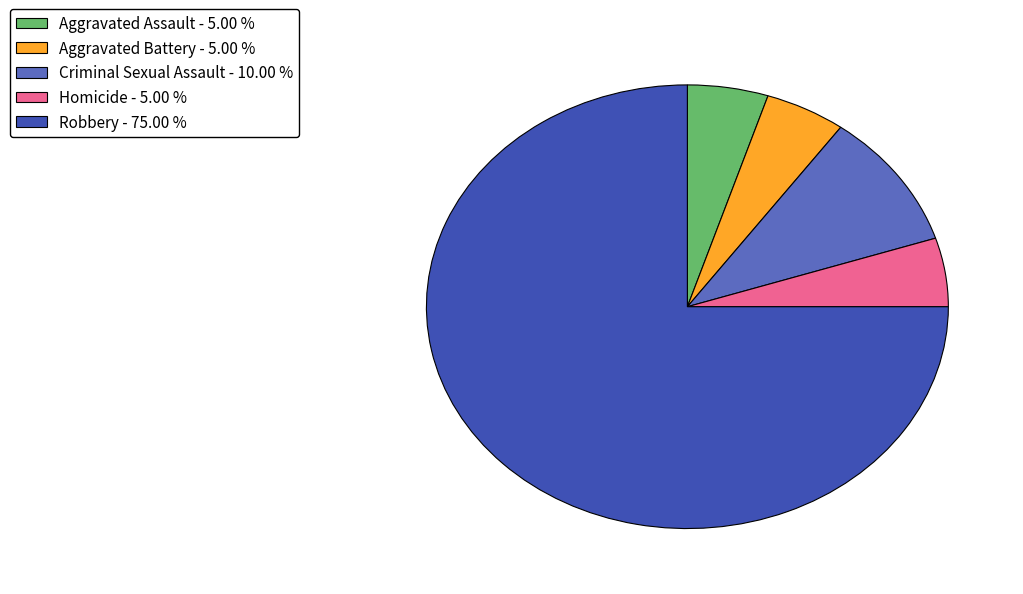

Is there a majority slice in this chart?

Yes